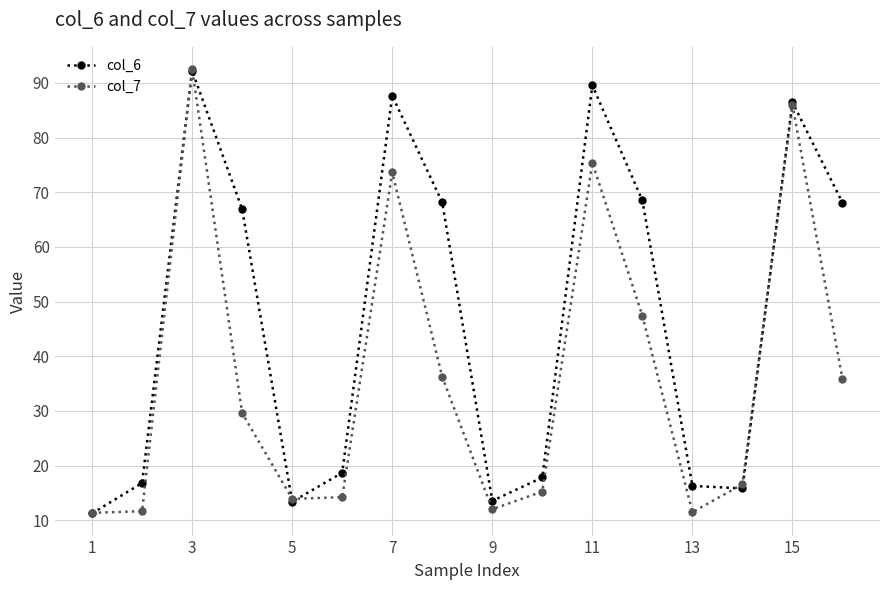

Does the chart display data point markers on the line(s)?

Yes